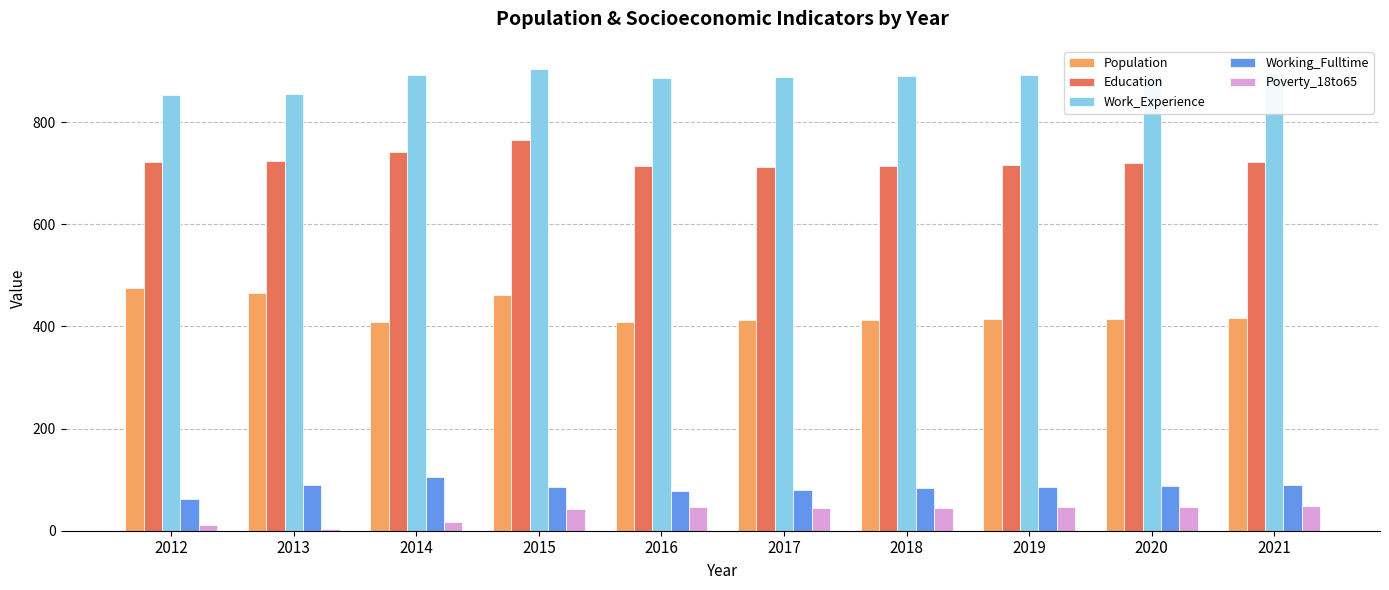

Rank the series at 2012 from lowest to highest value.

Poverty_18to65, Working_Fulltime, Population, Education, Work_Experience